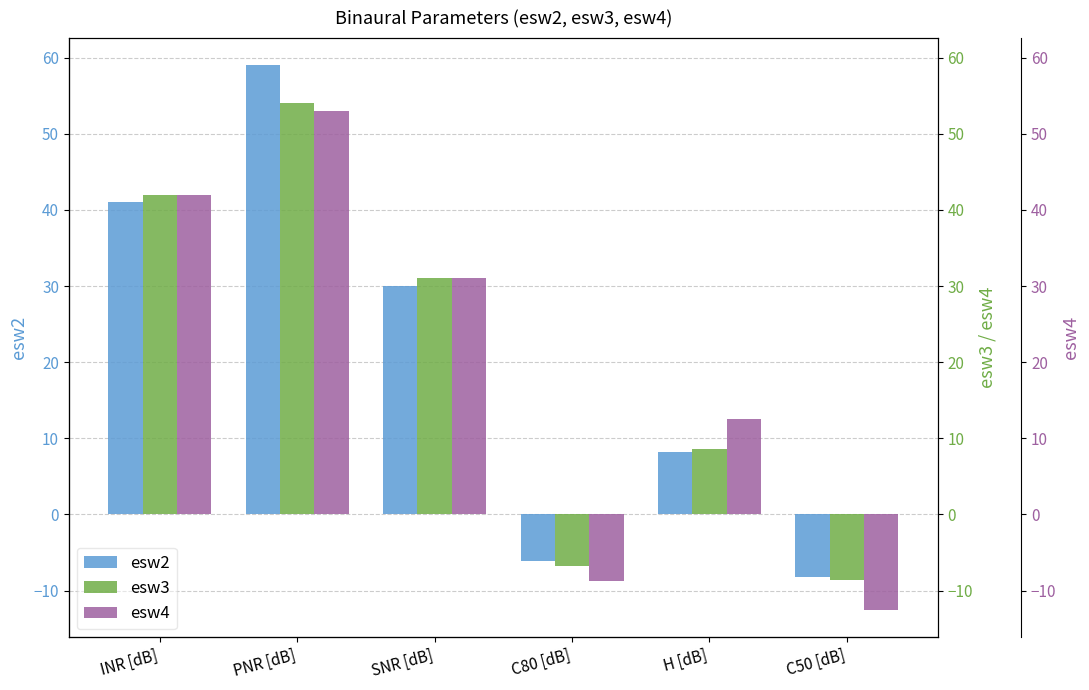

What are all the series names shown in the legend?

esw2, esw3, esw4